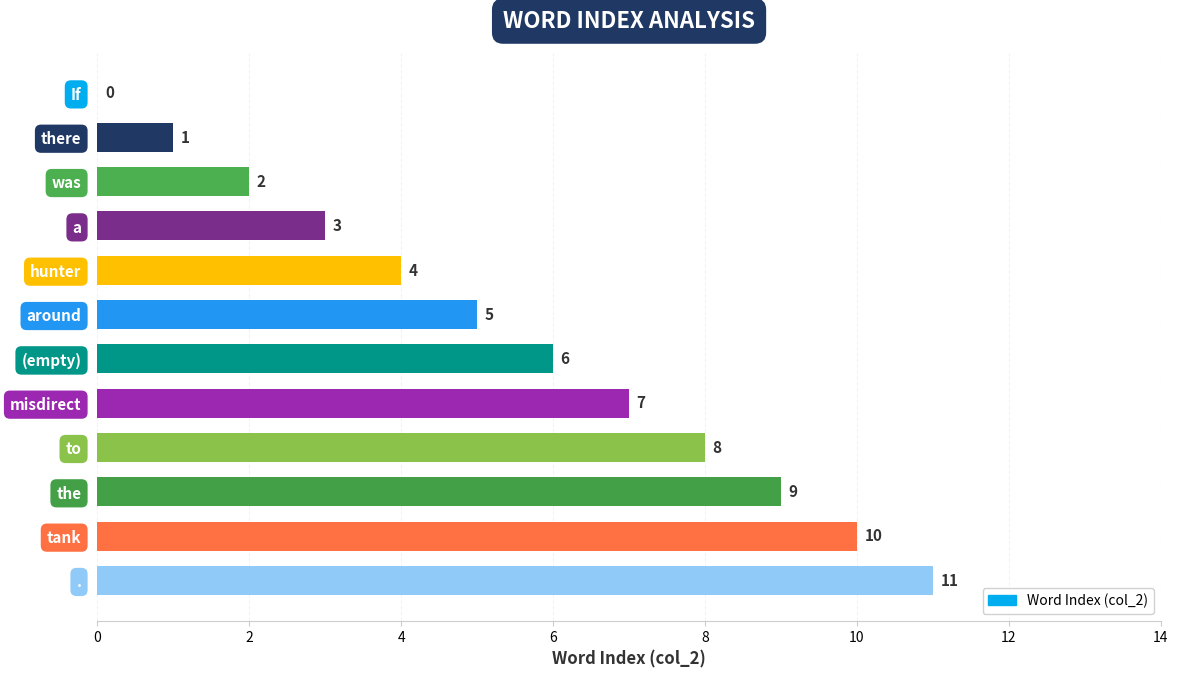

What is the approximate value at (empty)?

6